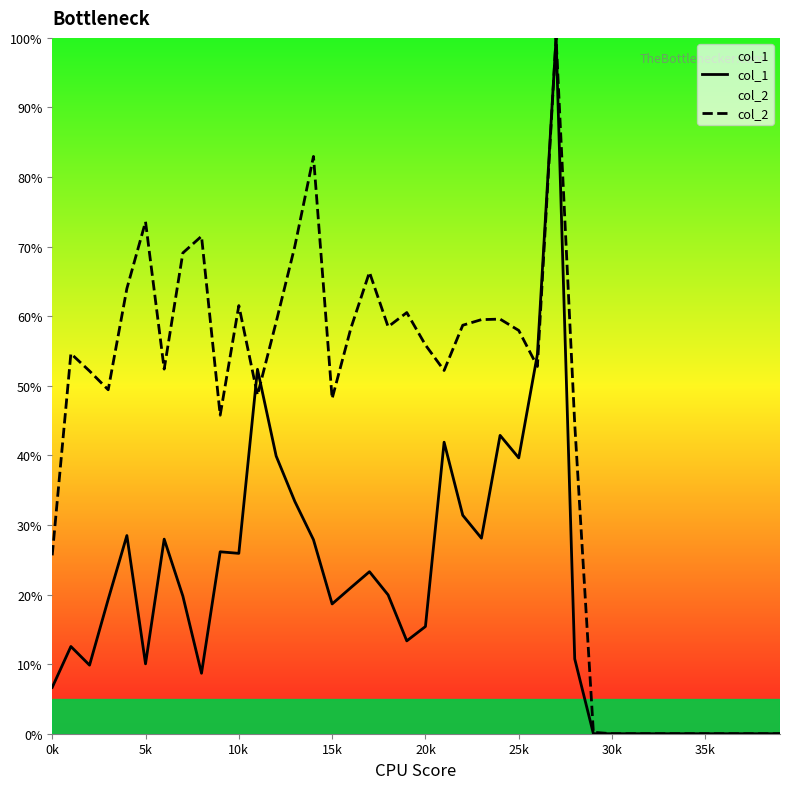

List the series in order of their overall mean, lowest first.

col_1, col_2